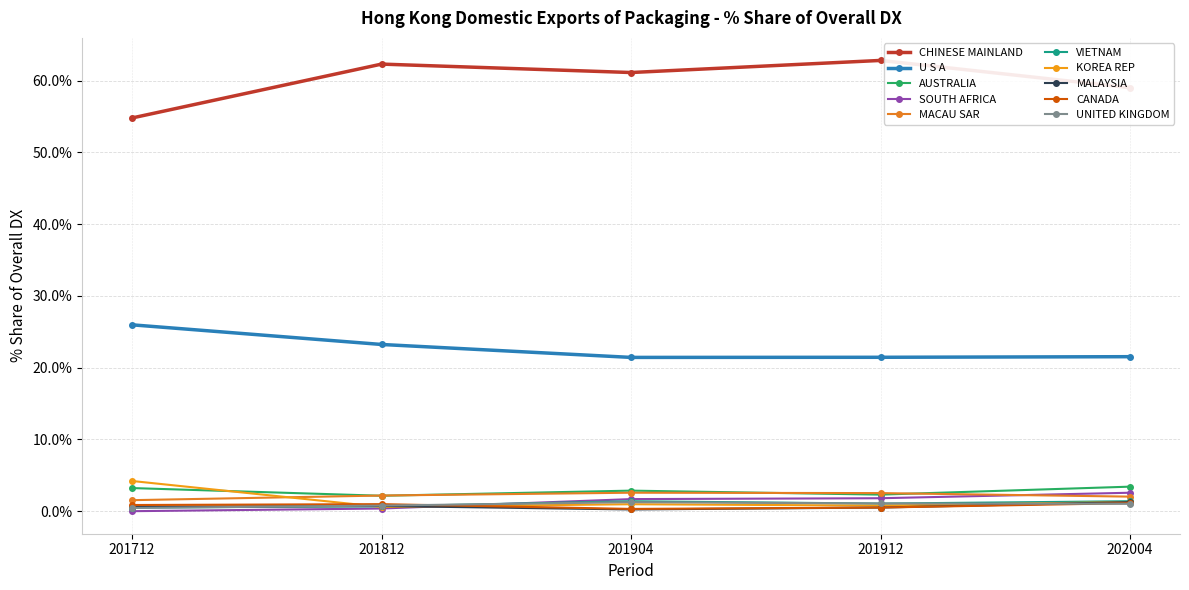

Reading right to left, list all the values displayed in this chart.

202004 Share of overall DX: UNITED KINGDOM=1.0	CANADA=1.1	MALAYSIA=1.3	KOREA REP=1.3	VIETNAM=1.4	MACAU SAR=2.0	SOUTH AFRICA=2.6	AUSTRALIA=3.4	U S A=21.5	CHINESE MAINLAND=59.0
201912 Share of overall DX: UNITED KINGDOM=1.1	CANADA=0.5	MALAYSIA=0.5	KOREA REP=0.8	VIETNAM=1.1	MACAU SAR=2.5	SOUTH AFRICA=1.8	AUSTRALIA=2.3	U S A=21.4	CHINESE MAINLAND=62.8
201904 Share of overall DX: UNITED KINGDOM=1.3	CANADA=0.3	MALAYSIA=0.2	KOREA REP=1.0	VIETNAM=1.4	MACAU SAR=2.6	SOUTH AFRICA=1.7	AUSTRALIA=2.9	U S A=21.4	CHINESE MAINLAND=61.1
201812 Share of overall DX: UNITED KINGDOM=0.8	CANADA=1.0	MALAYSIA=0.7	KOREA REP=0.6	VIETNAM=0.7	MACAU SAR=2.2	SOUTH AFRICA=0.4	AUSTRALIA=2.1	U S A=23.2	CHINESE MAINLAND=62.3
201712 Share of overall DX: UNITED KINGDOM=0.4	CANADA=0.9	MALAYSIA=0.6	KOREA REP=4.2	VIETNAM=0.5	MACAU SAR=1.5	SOUTH AFRICA=0.0	AUSTRALIA=3.2	U S A=26.0	CHINESE MAINLAND=54.8